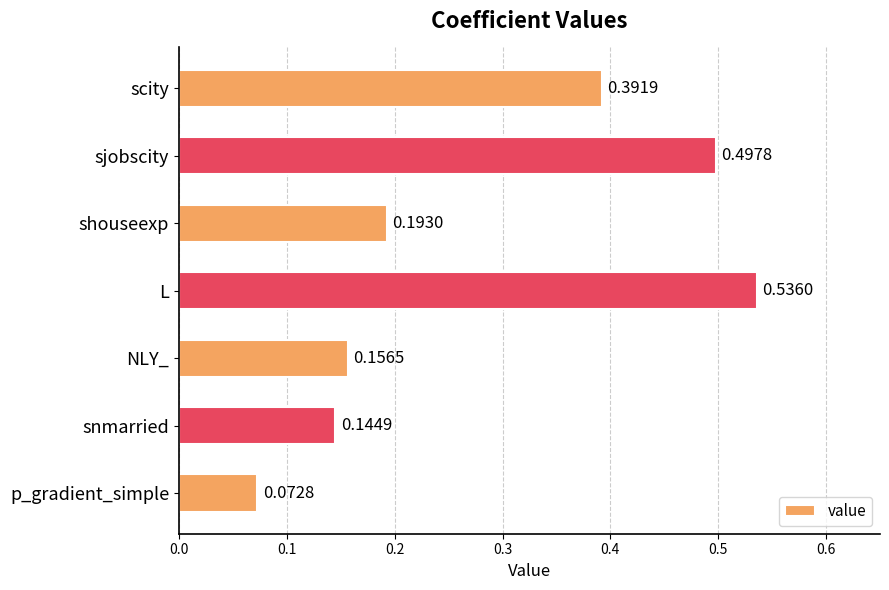

List the labels in order of value, largest first.

L, sjobscity, scity, shouseexp, NLY_, snmarried, p_gradient_simple